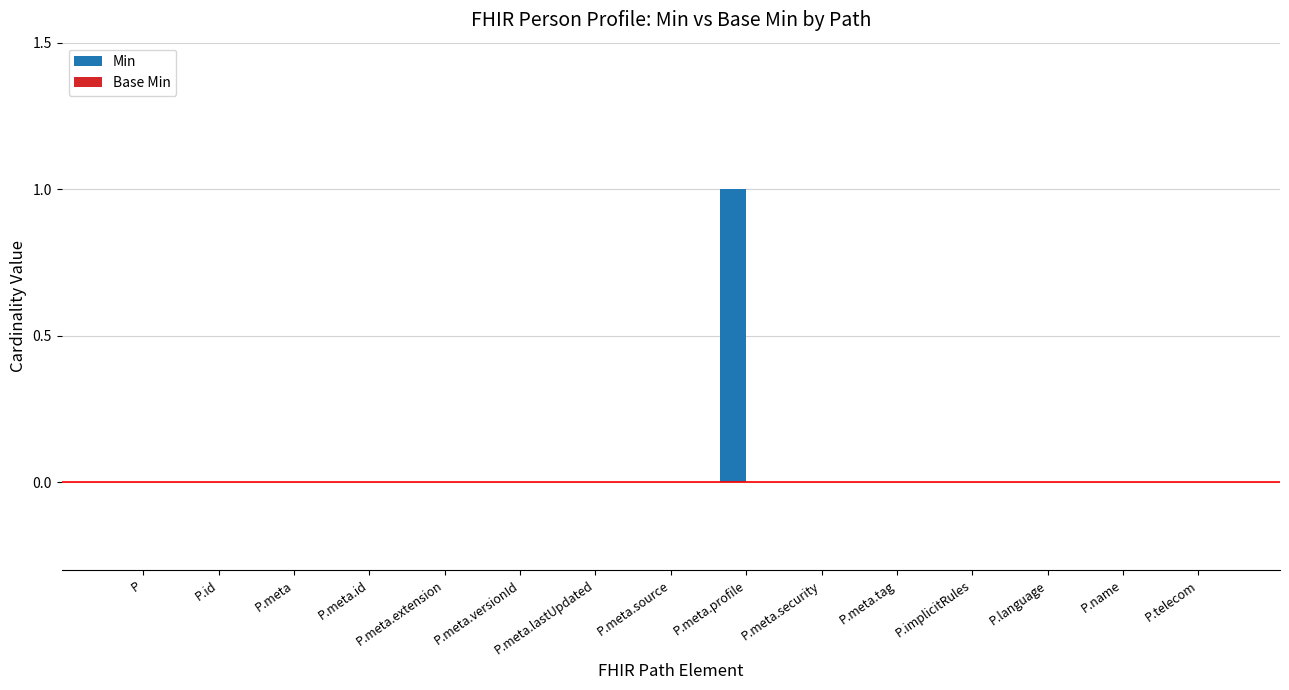

Does the chart contain stacked bars?

No